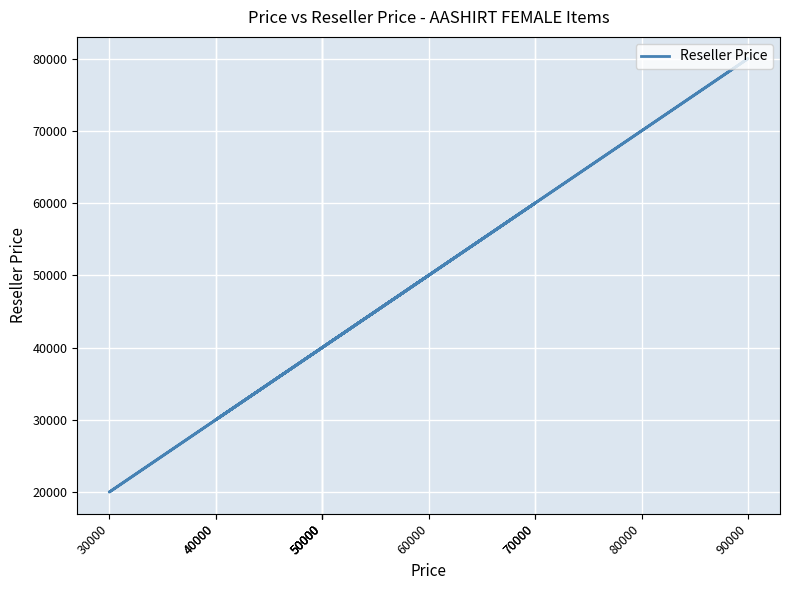

At which label is the value closest to 50000?

60000